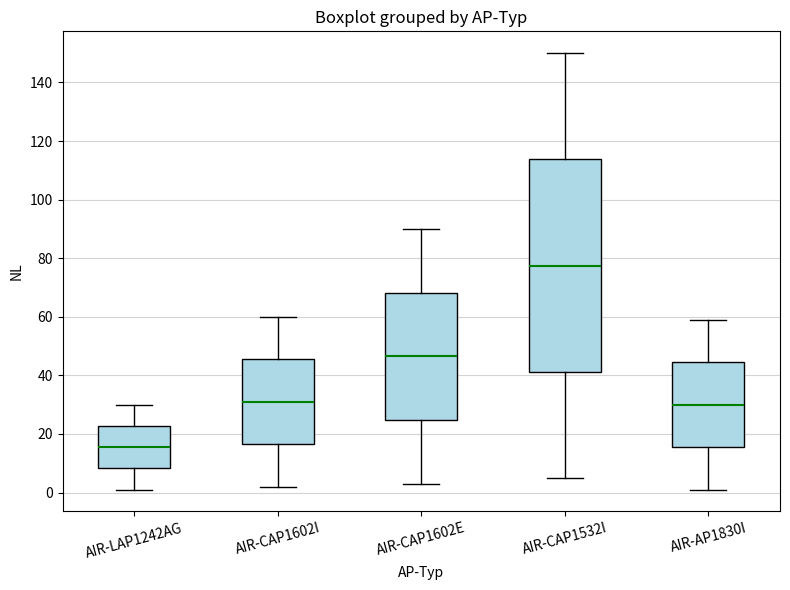

Where is the upper edge of the box for AIR-LAP1242AG on the y-axis? The values are not printed on the chart, so give them approximately, as read against the axis.

22